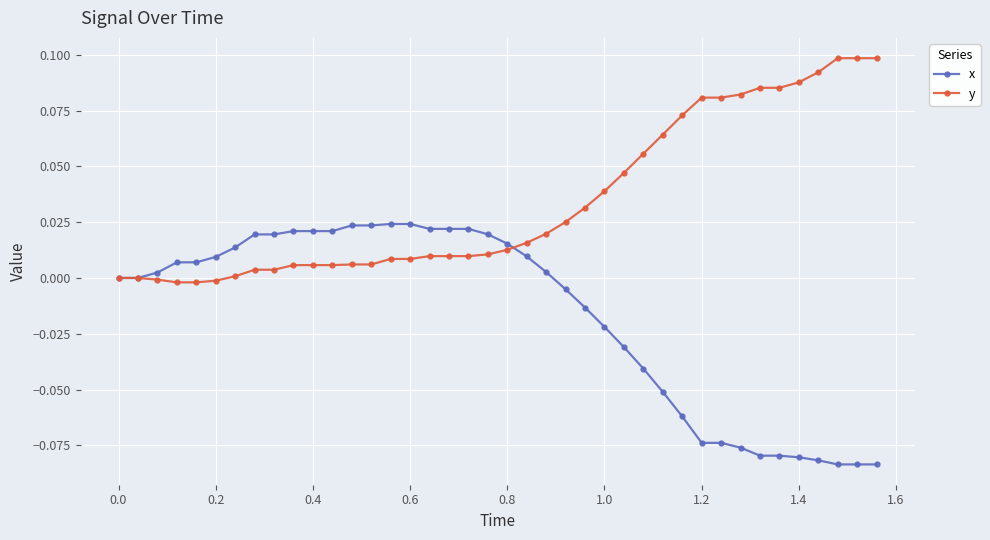

Which series has the largest total across all categories?

y